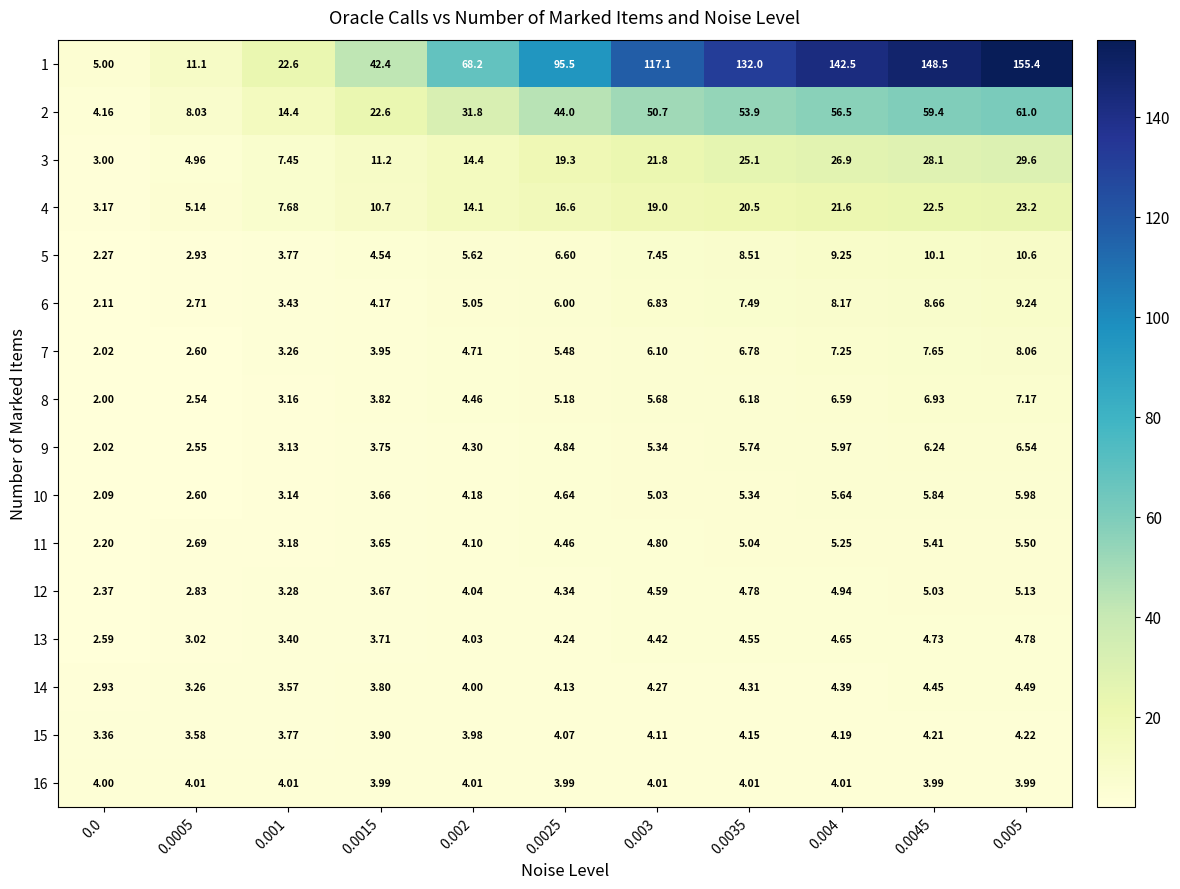

Is the value of 4 at 0.002 greater than the value of 15 at 0.0?

Yes